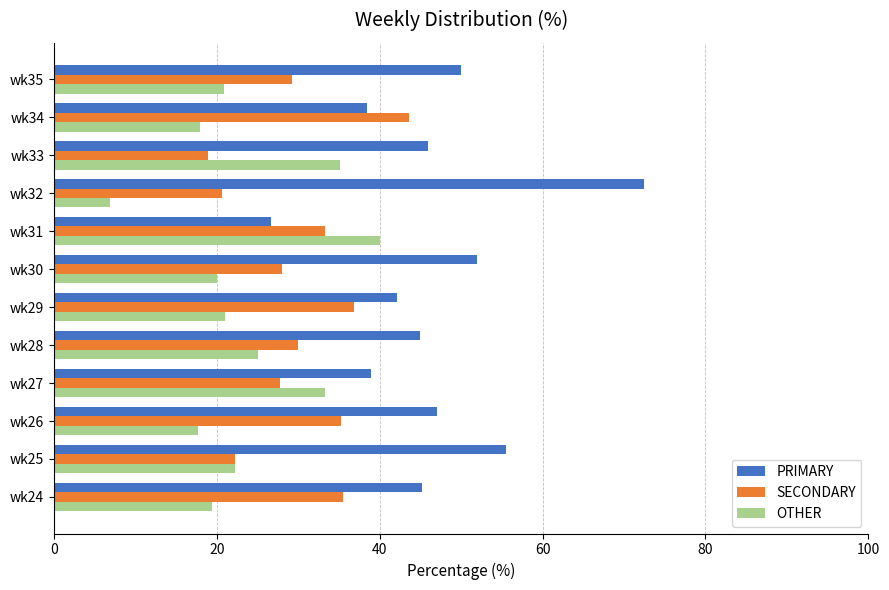

Which series has the largest total across all categories?

PRIMARY